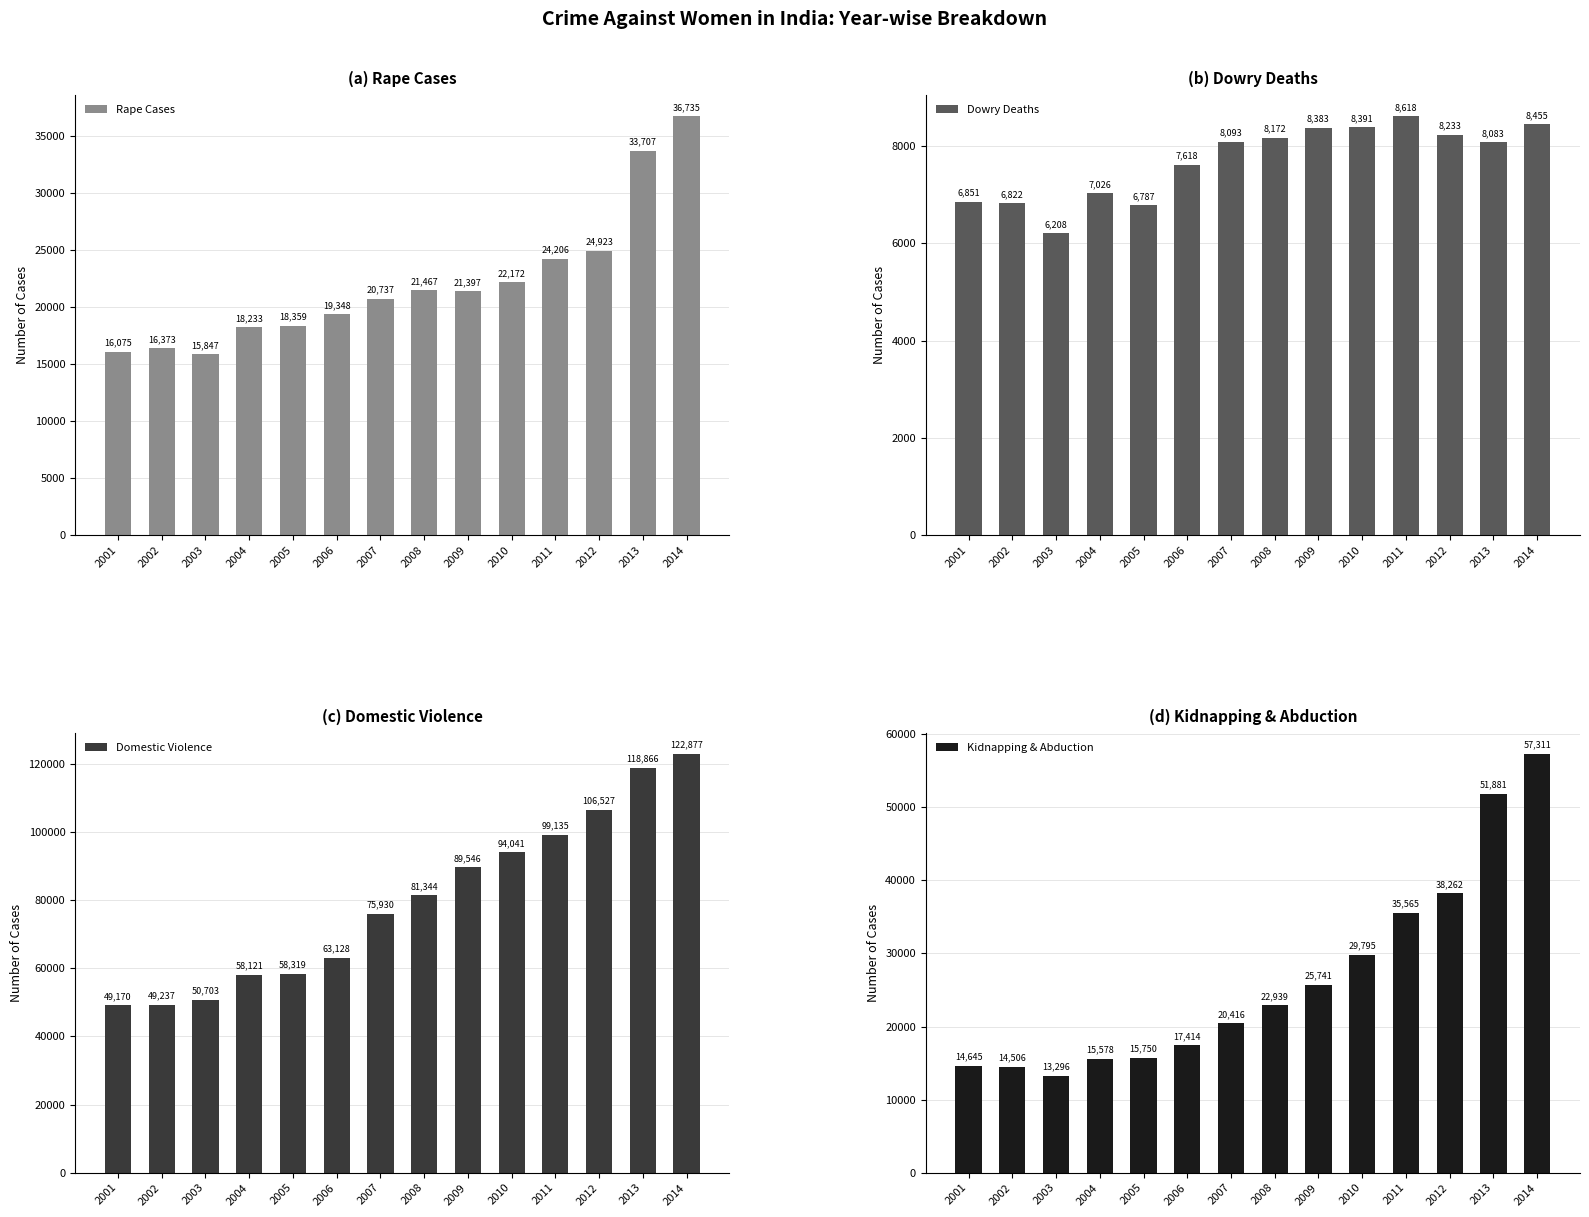

Reading left to right, transcribe all the data shown in this chart.

Rape Cases: 16075	16373	15847	18233	18359	19348	20737	21467	21397	22172	24206	24923	33707	36735
Dowry Deaths: 6851	6822	6208	7026	6787	7618	8093	8172	8383	8391	8618	8233	8083	8455
Domestic Violence: 49170	49237	50703	58121	58319	63128	75930	81344	89546	94041	99135	106527	118866	122877
Kidnapping & Abduction: 14645	14506	13296	15578	15750	17414	20416	22939	25741	29795	35565	38262	51881	57311